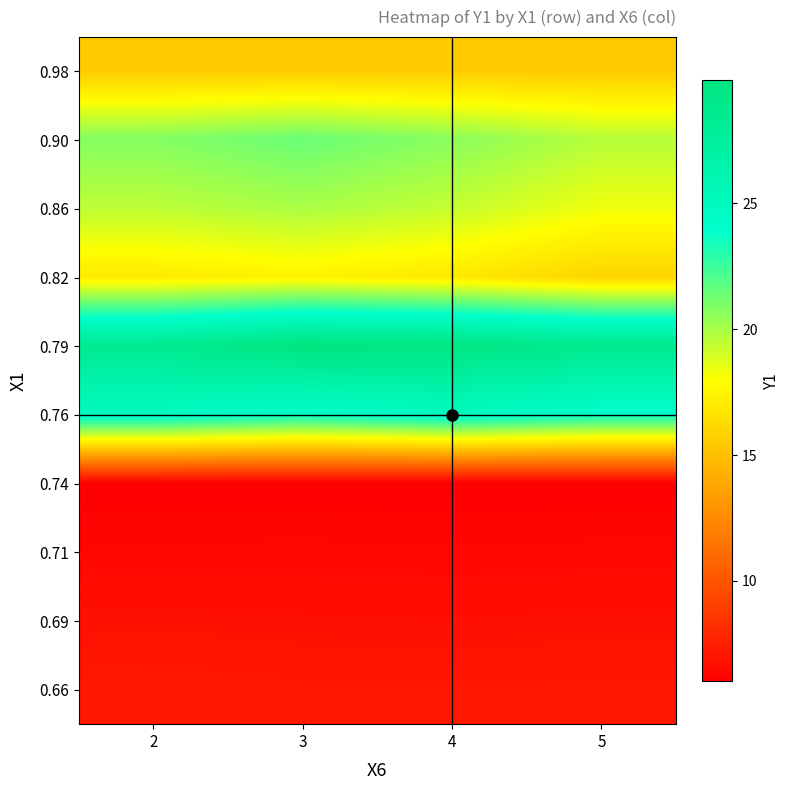

Reading left to right, what are all the values shown in this chart?

0.98: 2=15.6	3=15.6	4=15.6	5=15.6
0.90: 2=20.8	3=21.5	4=20.7	5=19.7
0.86: 2=19.5	3=19.9	4=19.3	5=18.3
0.82: 2=17.1	3=17.4	4=16.9	5=16.0
0.79: 2=28.5	3=29.9	4=29.6	5=28.8
0.76: 2=24.8	3=23.9	4=24.8	5=23.9
0.74: 2=6.1	3=6.0	4=6.0	5=6.0
0.71: 2=6.4	3=6.4	4=6.4	5=6.4
0.69: 2=6.8	3=6.8	4=6.8	5=6.8
0.66: 2=7.2	3=7.1	4=7.1	5=7.1